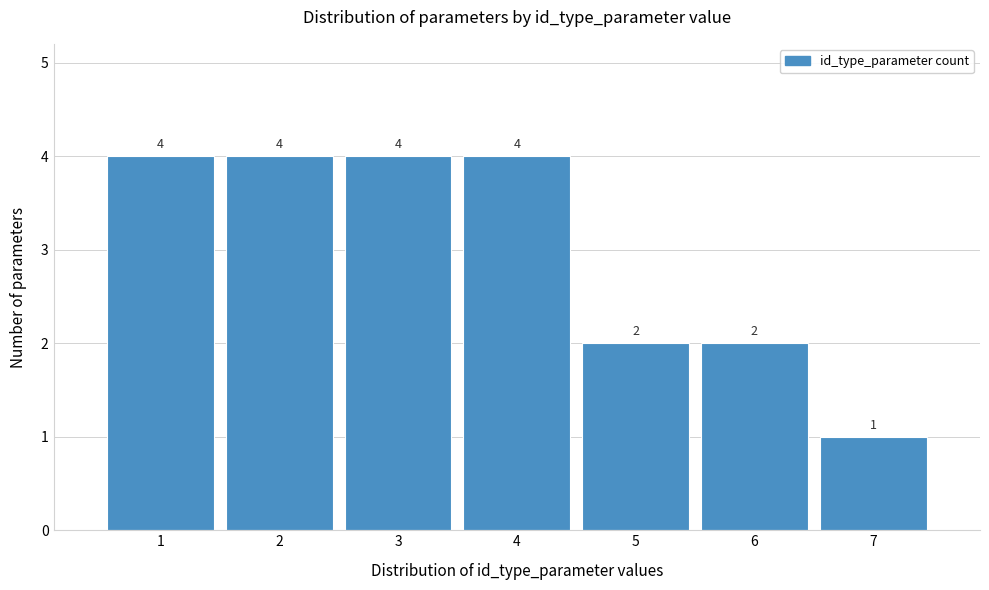

What is the height of the bar covering 2.5 to 3.5 on the x-axis?

4